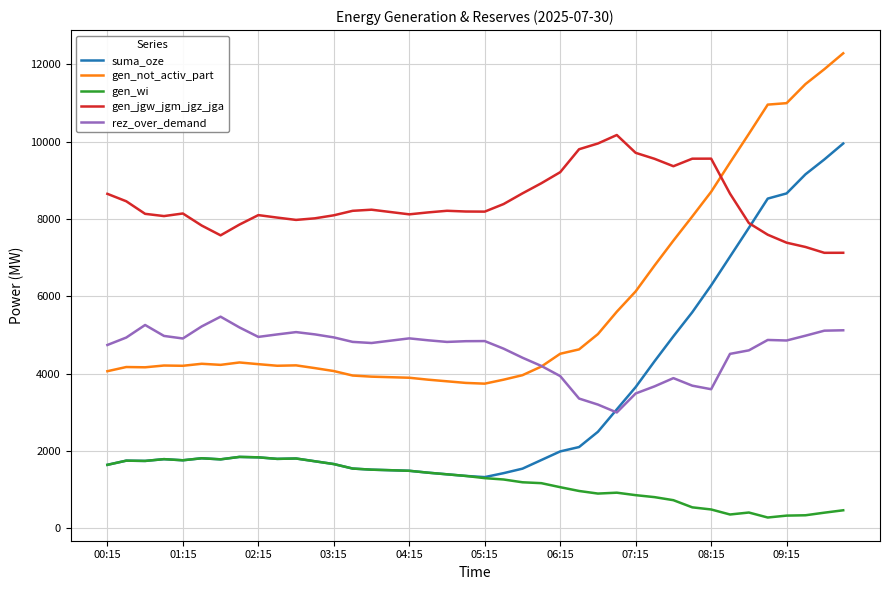

What is the minimum value shown in the chart?

278